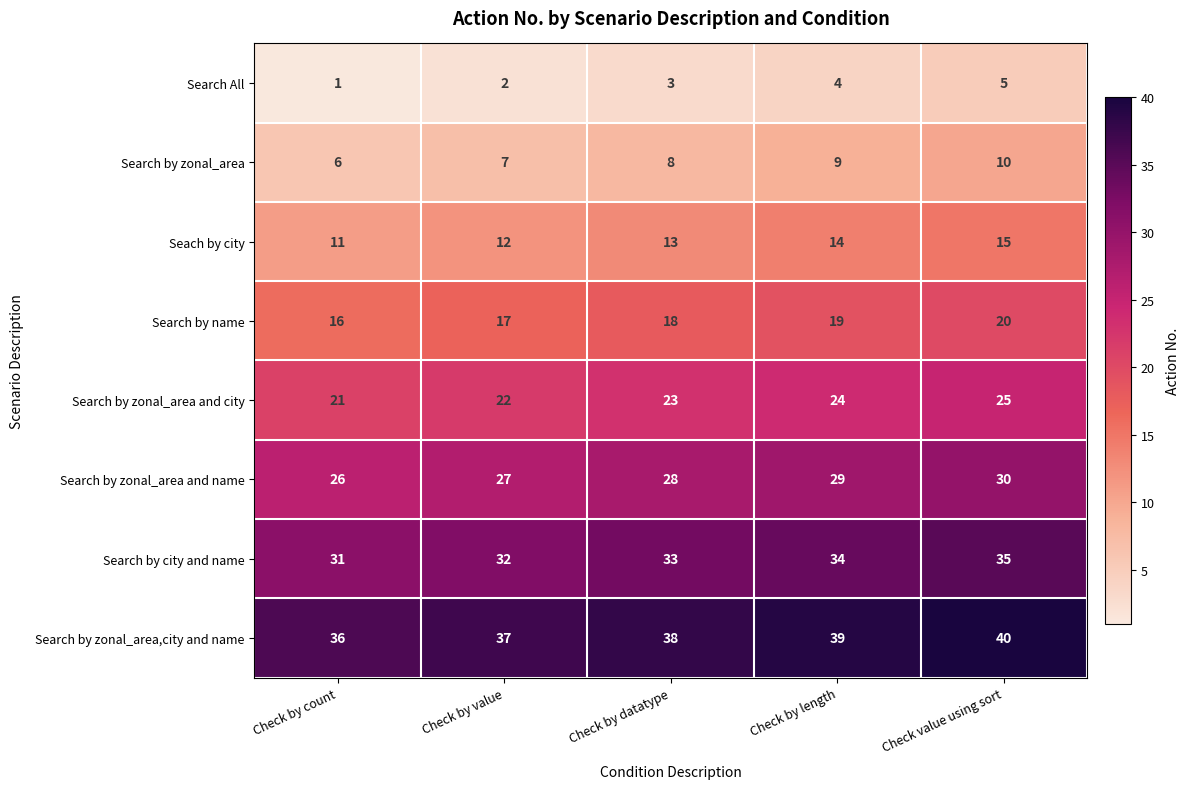

How many categories are shown in the chart?

5